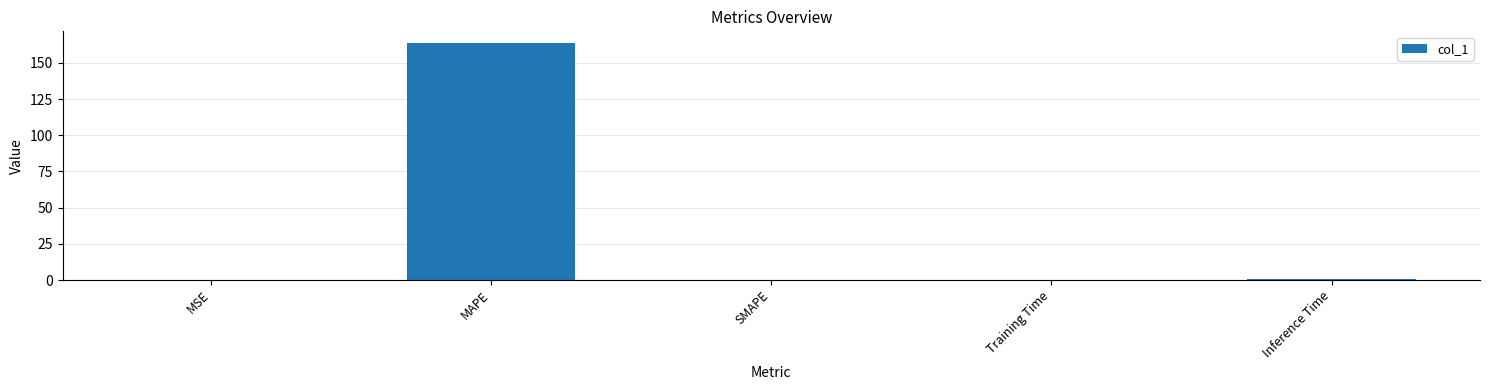

What is the sum of all values?

164.8